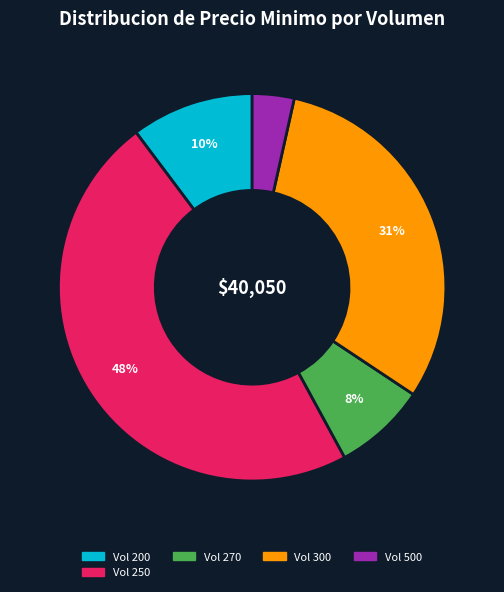

Is there a majority slice in this chart?

No